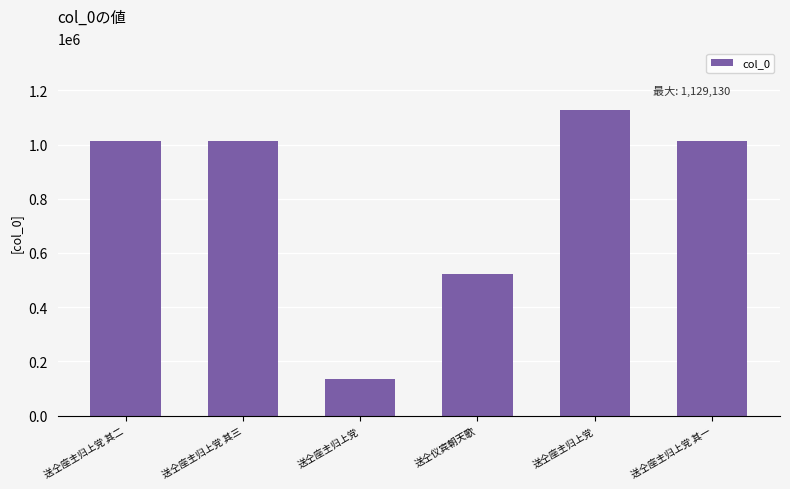

How many distinct data groups are displayed?

1